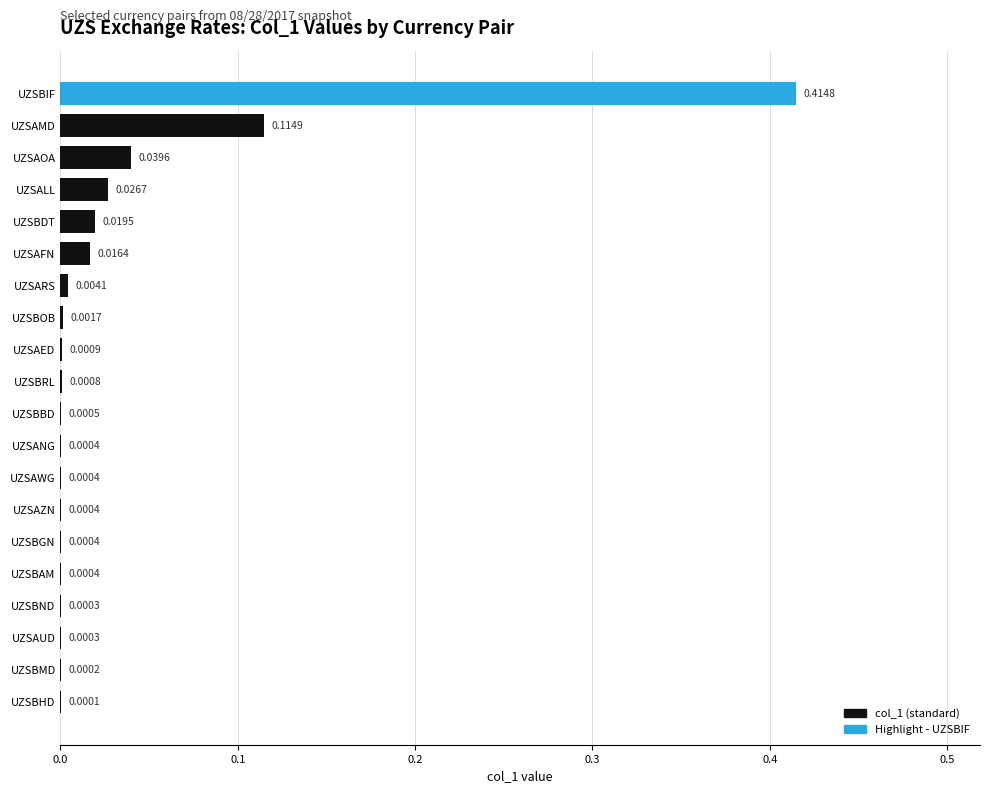

Between UZSBDT and UZSBBD, which is larger?

UZSBDT